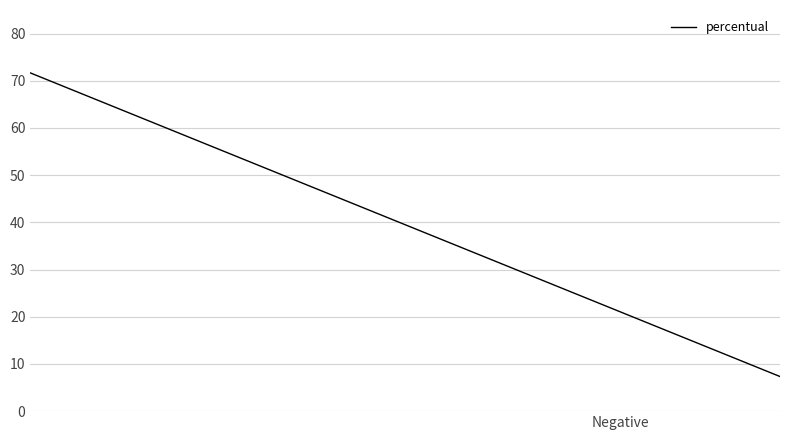

What is the label of the 2nd point from the left?

Negative